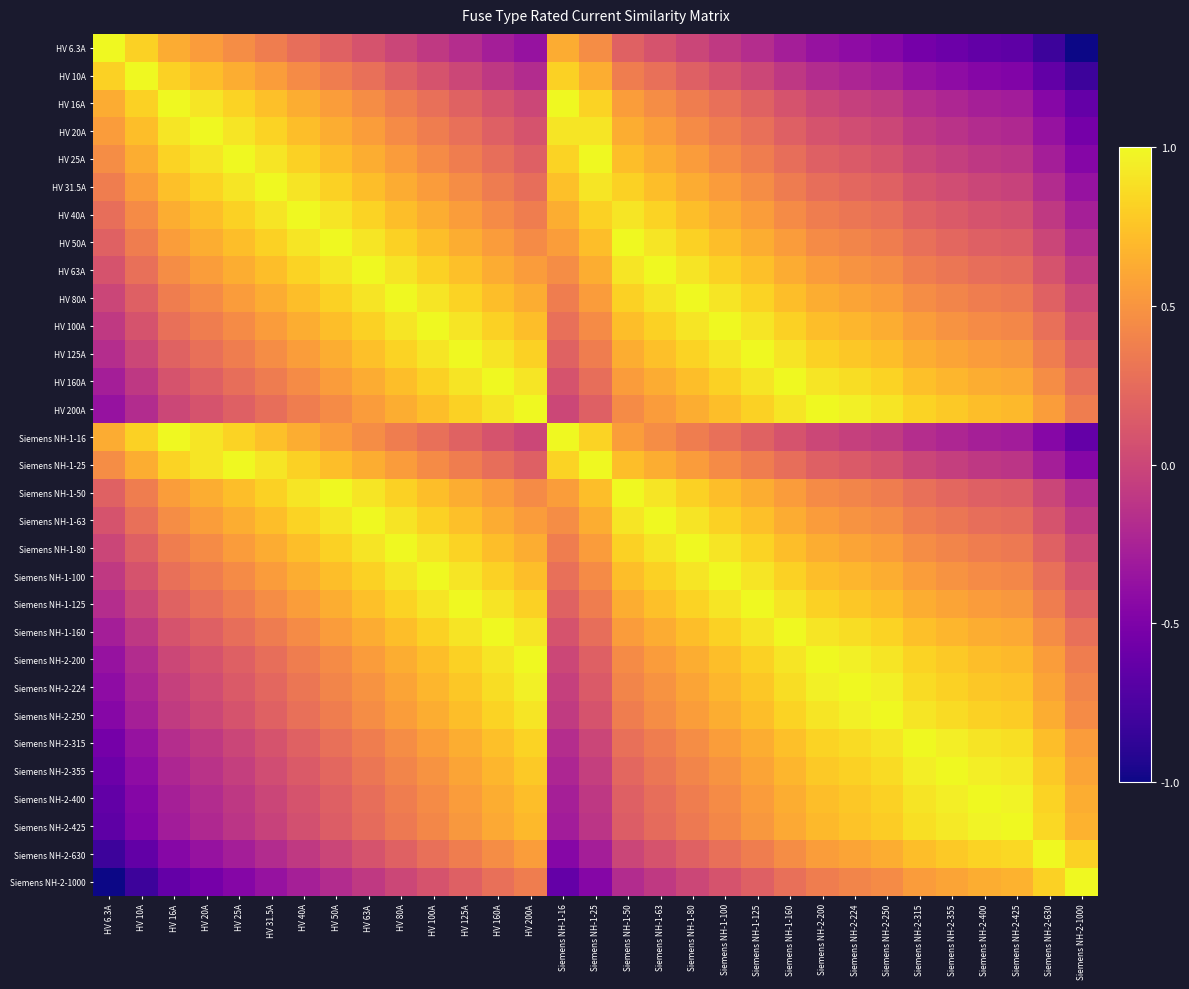

What is the maximum value shown in the chart?

1.0